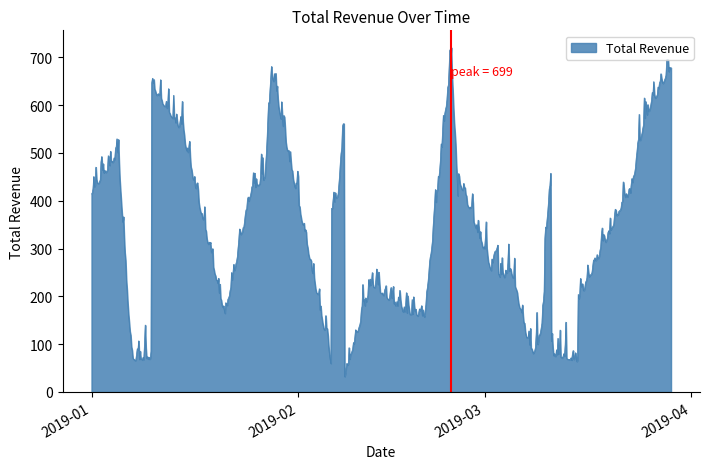

How many distinct data groups are displayed?

1